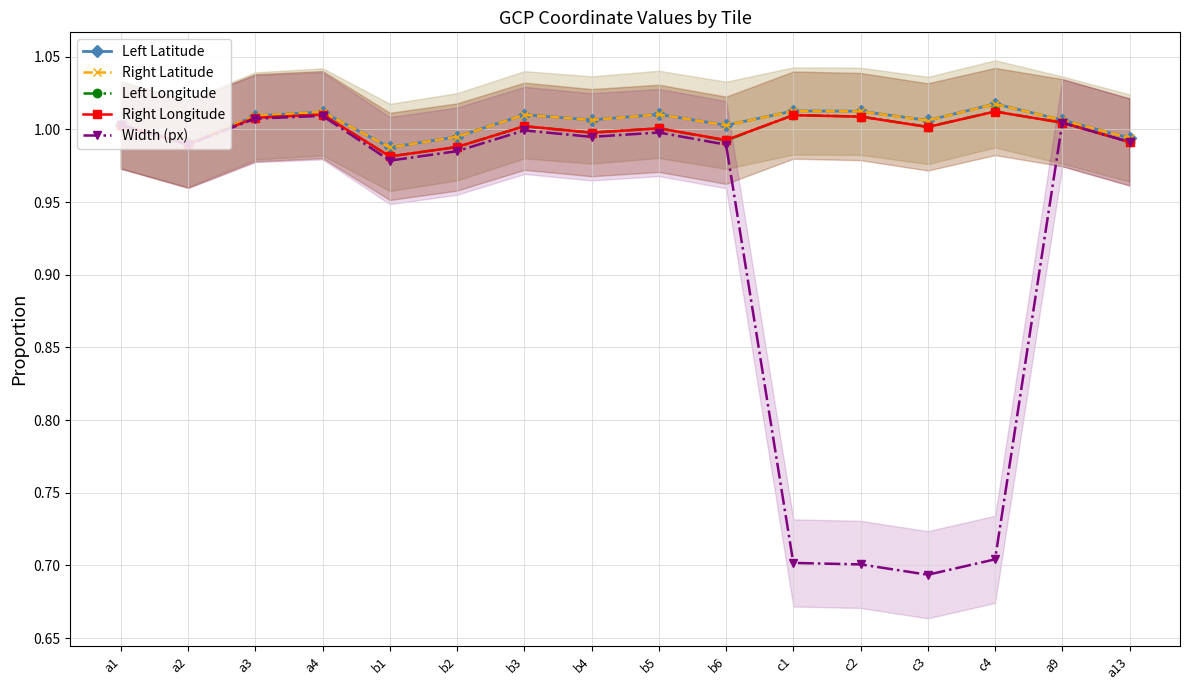

What is the value of the Right Latitude point at the 10th from the left?

1.0